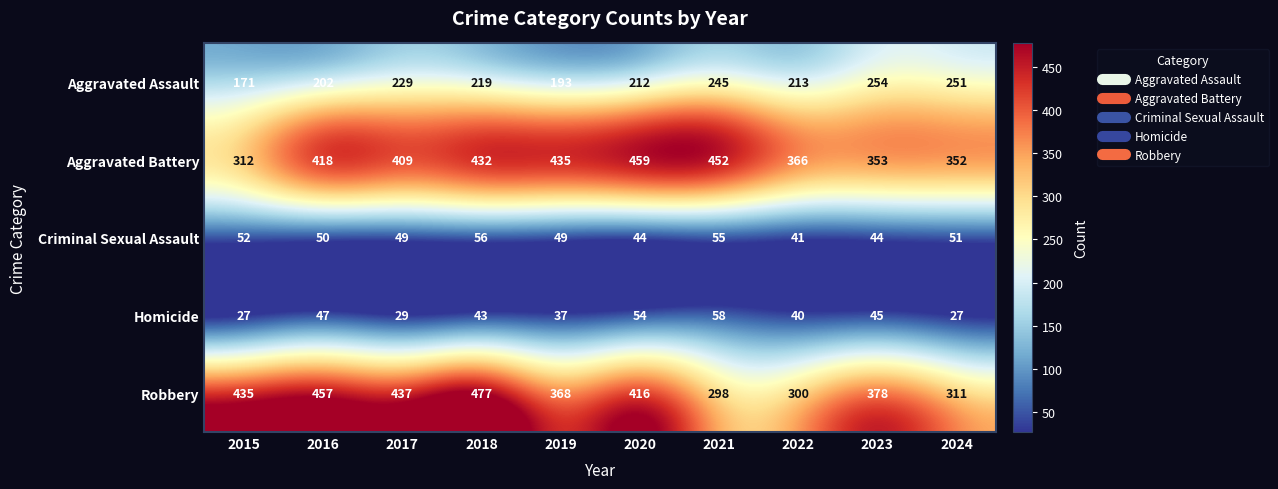

What is the total value across all series at 2022?

960